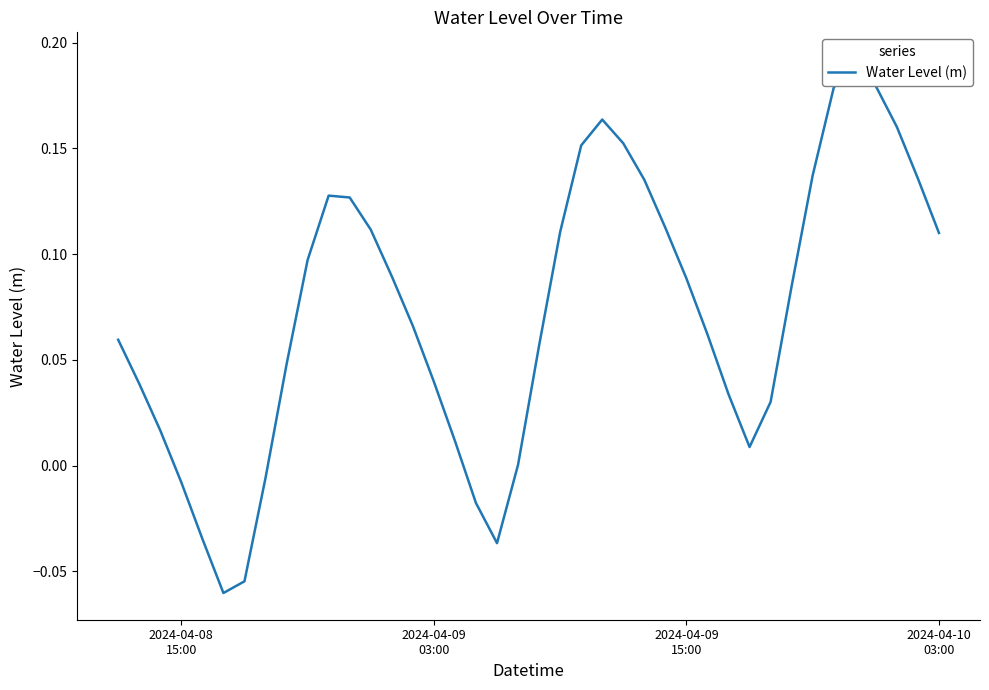

What is the smallest value displayed?

-0.1